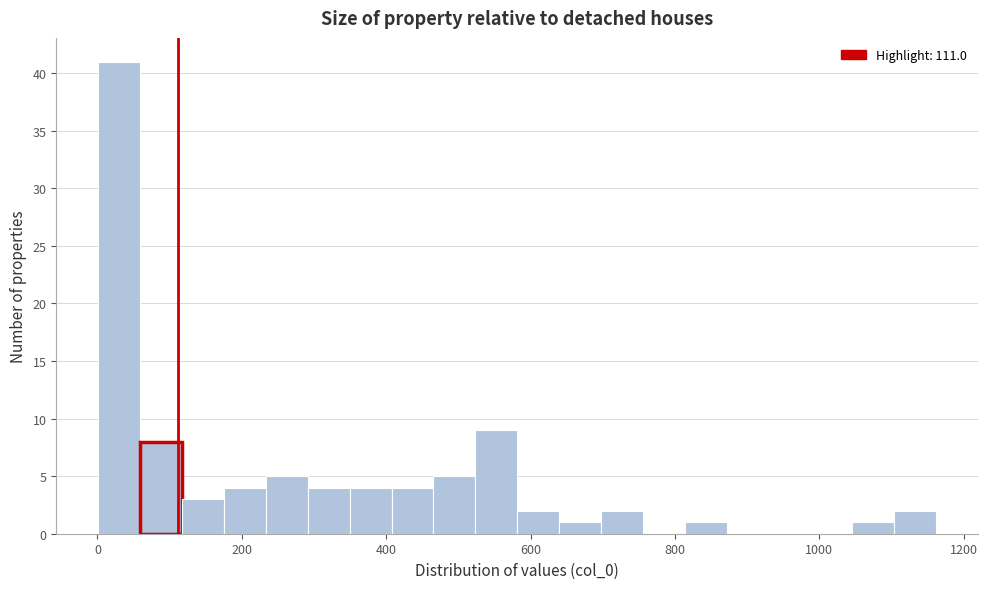

Read against the x-axis, roughly where is the centre of the tallest bar?

40